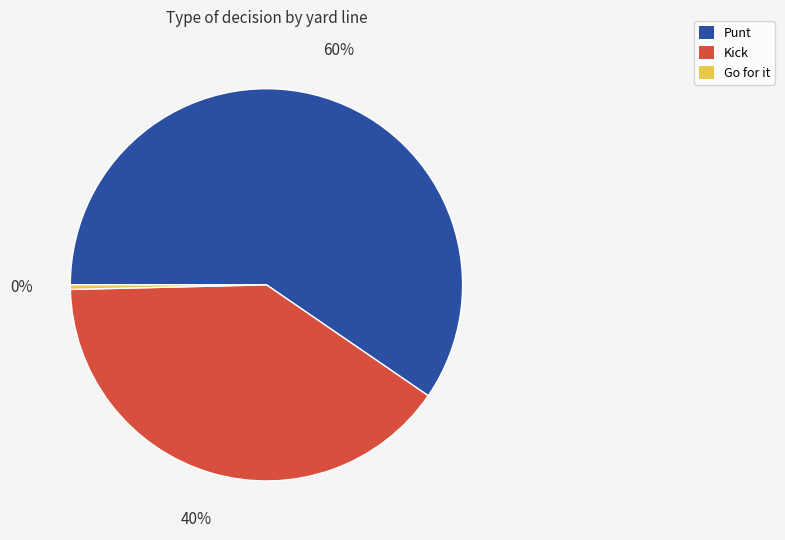

Is there any slice that represents more than half of the pie?

Yes